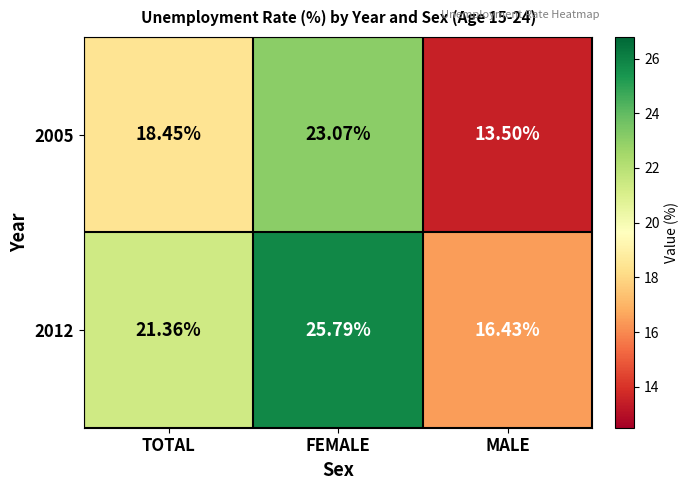

At which category does the chart reach its minimum across all series?

MALE